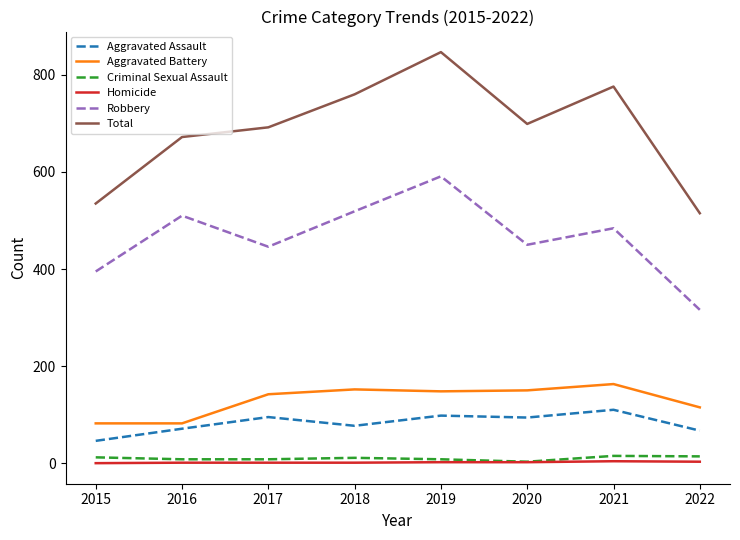

Is it true that Aggravated Assault equals 130 at 2020?

False